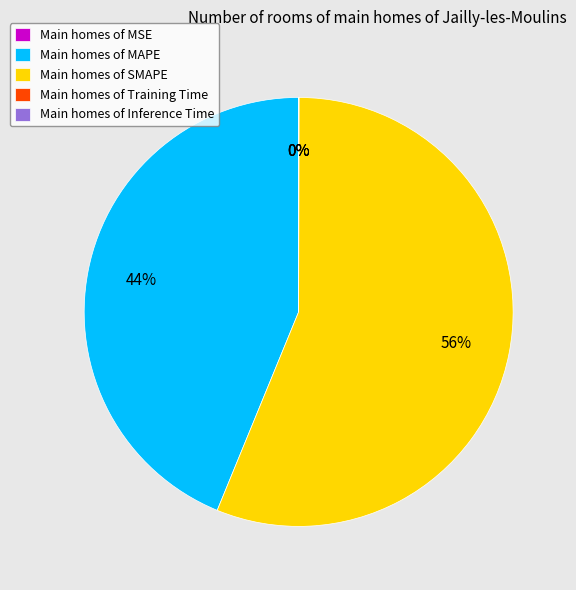

To the nearest percent, what portion does Main homes of SMAPE represent?

56%